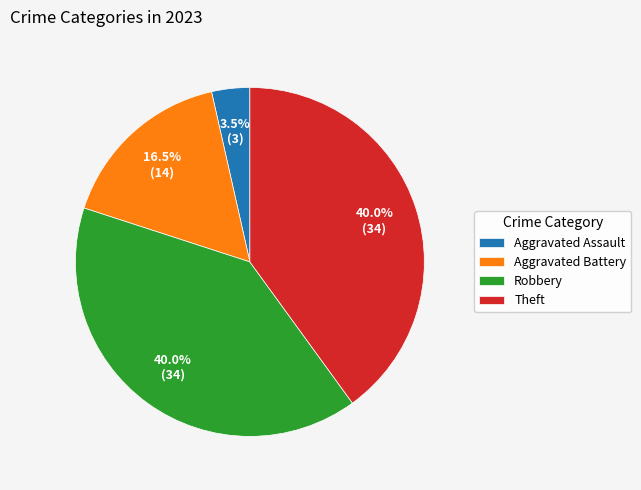

Does any single category account for the majority?

No